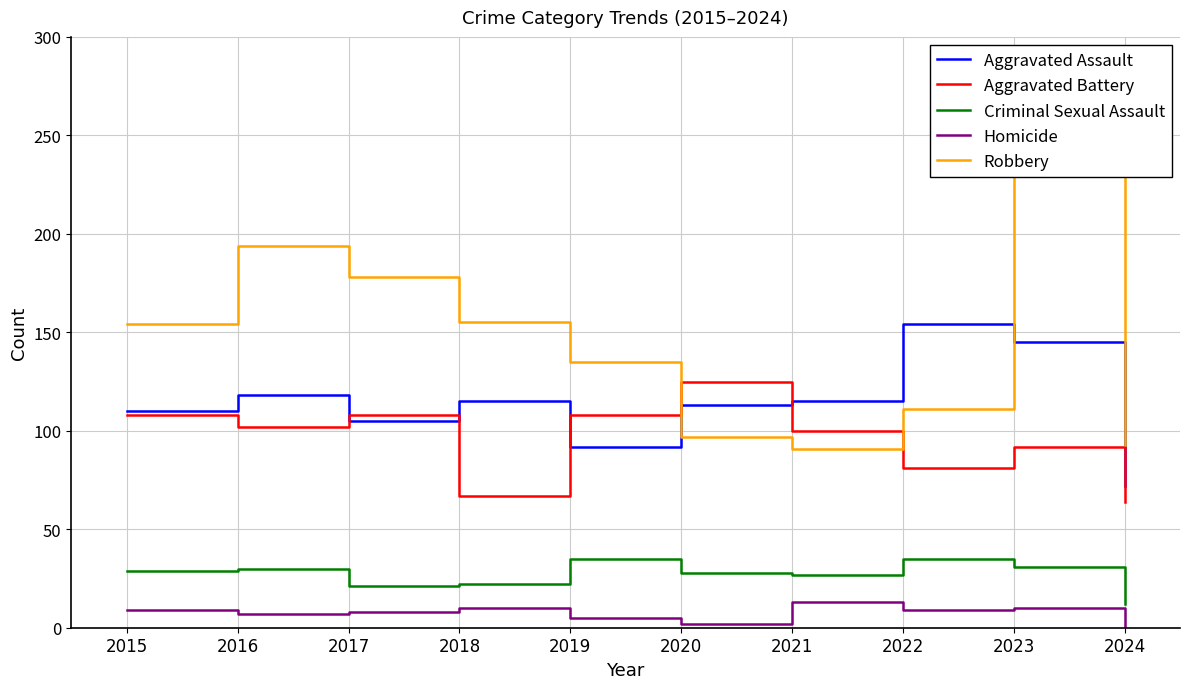

How many values in the Aggravated Assault series are below 115?

5